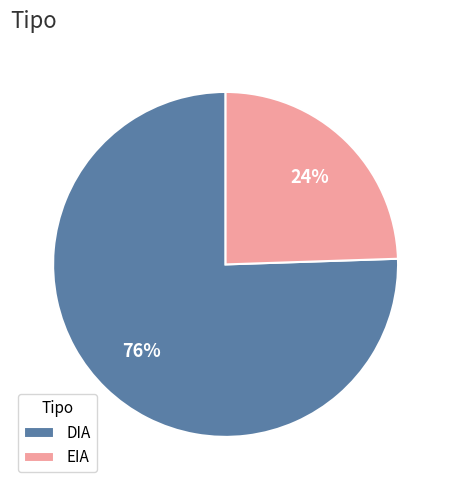

Which category has the biggest portion of the pie?

DIA